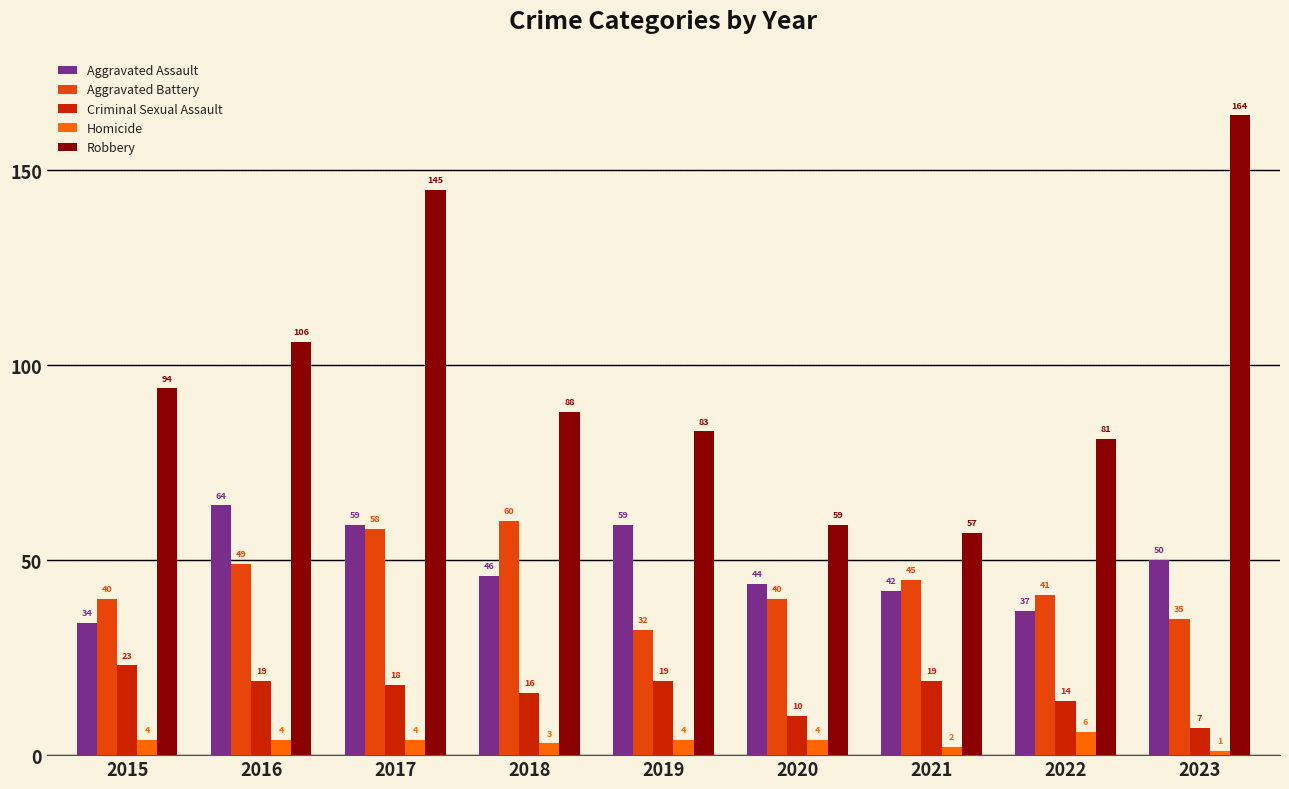

Is it true that Homicide equals 1 at 2023?

True